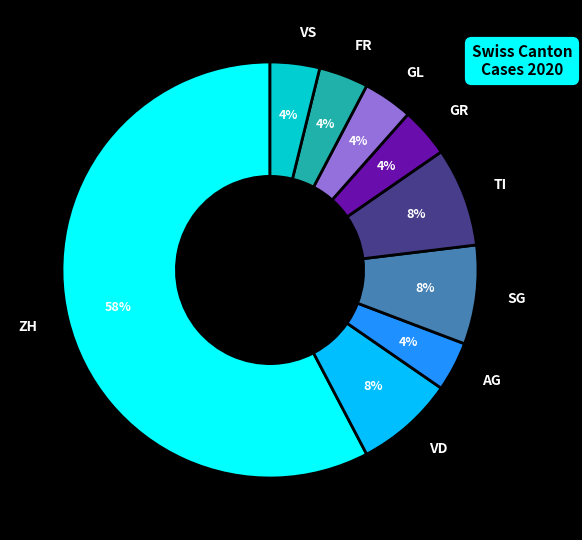

What percentage is the VD slice, to the nearest percent?

8%